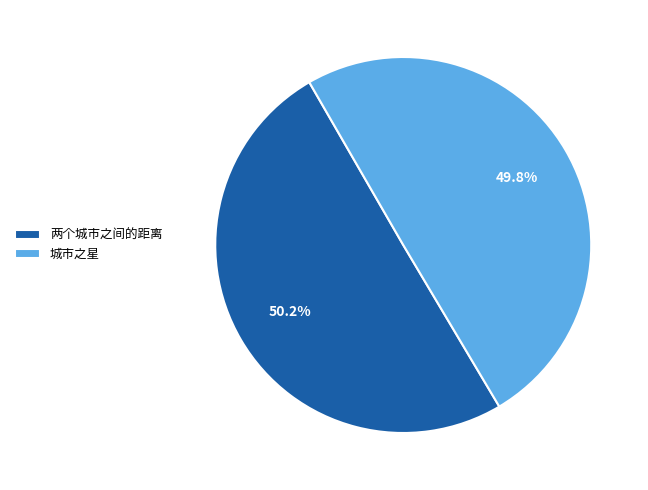

What percentage is NOT represented by 城市之星?

50.2%